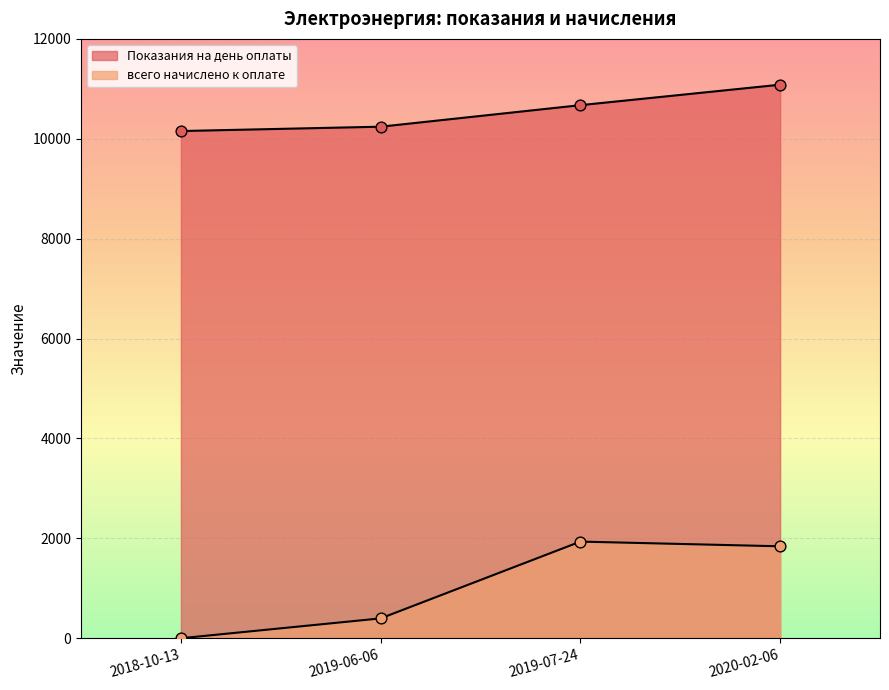

What are all the series names shown in the legend?

Показания на день оплаты, всего начислено к оплате